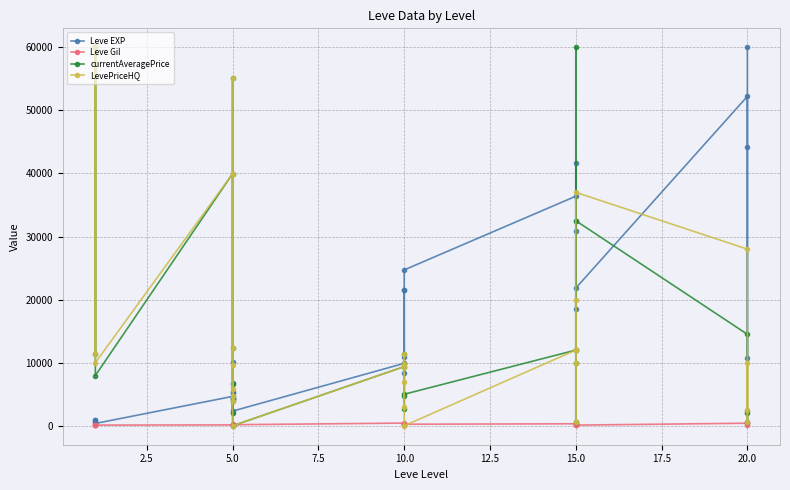

What is the difference between the maximum and second lowest values in the LevePriceHQ series?

60000